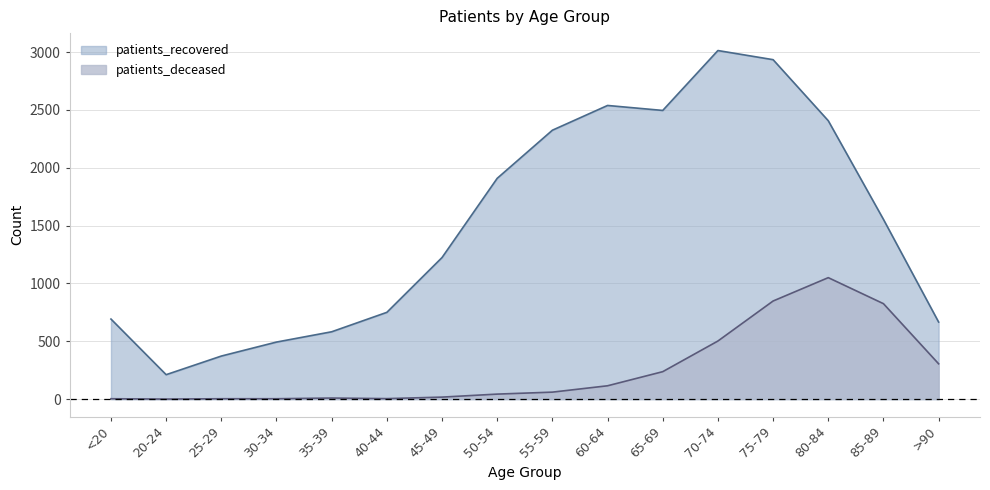

Reading left to right, transcribe all the data shown in this chart.

patients_deceased: <20=3	20-24=0	25-29=3	30-34=3	35-39=9	40-44=4	45-49=17	50-54=43	55-59=60	60-64=115	65-69=237	70-74=502	75-79=848	80-84=1050	85-89=825	>90=305
patients_recovered: <20=692	20-24=211	25-29=372	30-34=493	35-39=582	40-44=750	45-49=1224	50-54=1909	55-59=2325	60-64=2539	65-69=2496	70-74=3014	75-79=2935	80-84=2407	85-89=1554	>90=666